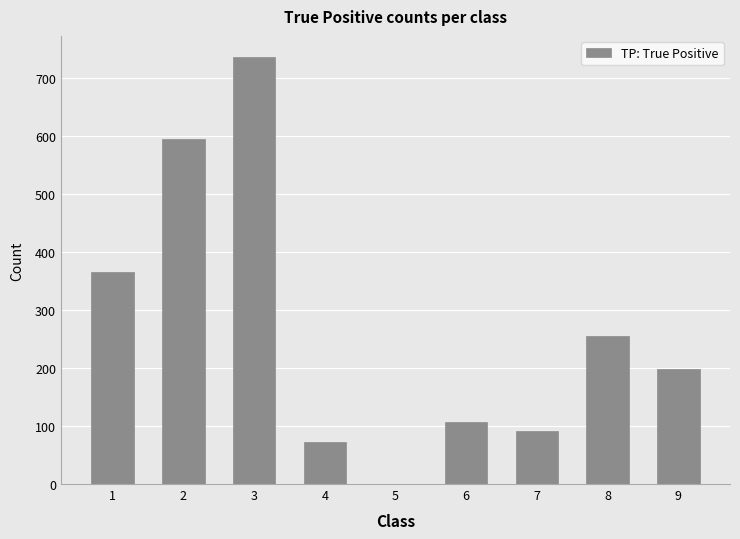

Reading right to left, what are all the values shown in this chart?

9=198	8=255	7=92	6=107	5=0	4=73	3=736	2=595	1=366